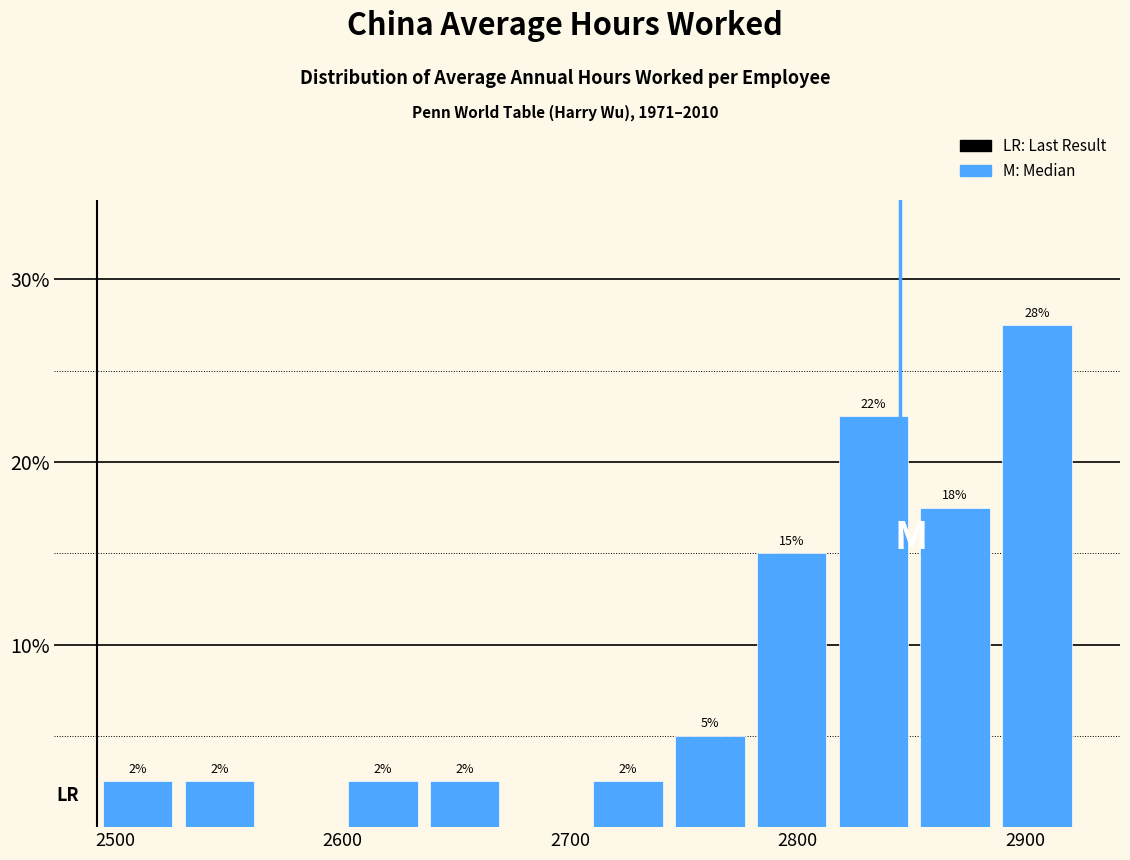

Read against the x-axis, roughly where is the centre of the tallest bar?

2910